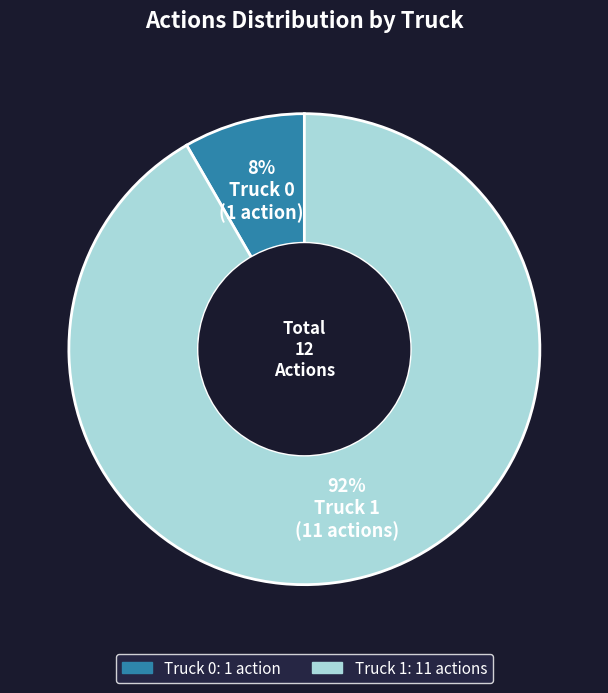

Is the sum of Truck 1 and Truck 0 greater than half?

Yes